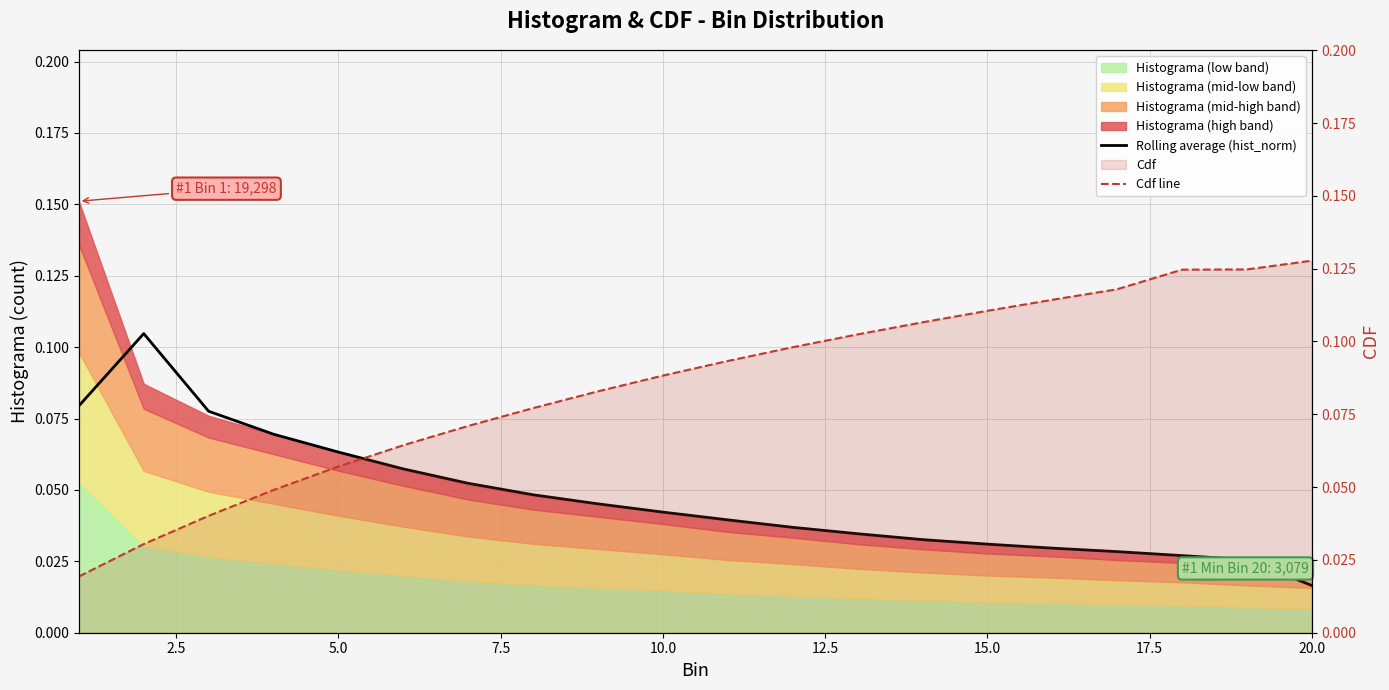

Rank the series by their average value, from highest to lowest.

Cdf line, Rolling average (hist_norm)